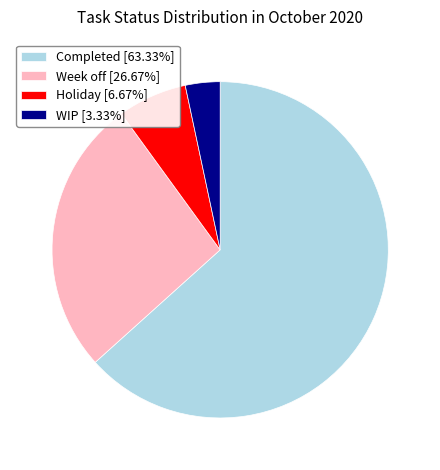

Do Completed [63.33%] and Week off [26.67%] together represent more than half of the pie?

Yes